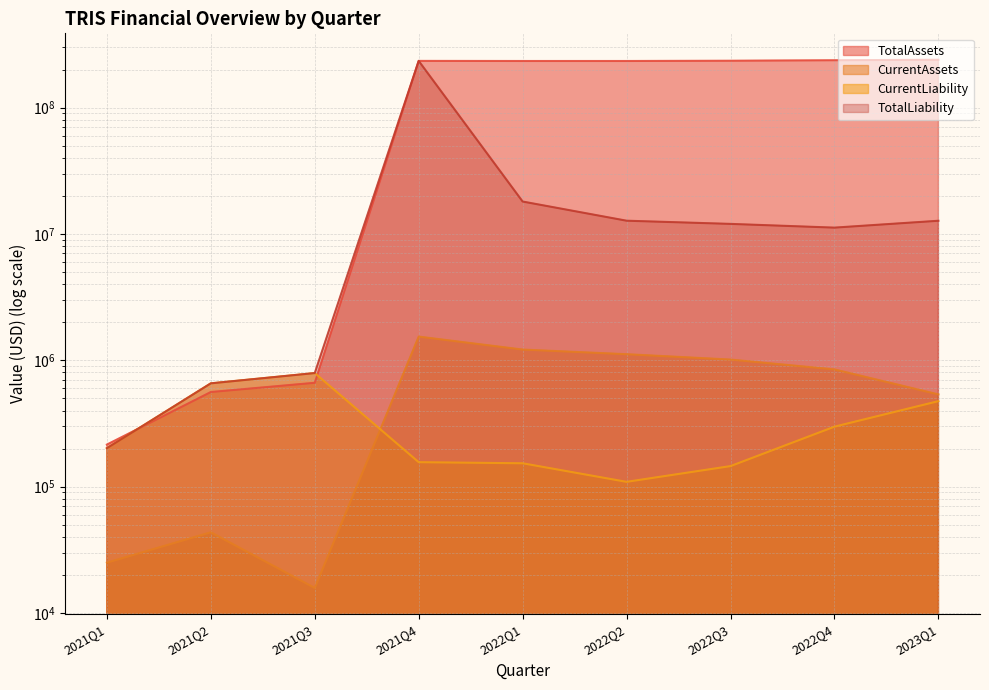

Reading left to right, what are all the values shown in this chart?

TotalAssets: 2021Q1=215000	2021Q2=560399	2021Q3=663160	2021Q4=234101416	2022Q1=233679318	2022Q2=233661318	2022Q3=234853325	2022Q4=236779577	2023Q1=239060417
CurrentAssets: 2021Q1=25000	2021Q2=43491	2021Q3=15771	2021Q4=1539037	2022Q1=1215196	2022Q2=1116565	2022Q3=1012729	2022Q4=846081	2023Q1=536592
CurrentLiability: 2021Q1=201304	2021Q2=656465	2021Q3=791690	2021Q4=156057	2022Q1=152951	2022Q2=109039	2022Q3=145293	2022Q4=298094	2023Q1=474663
TotalLiability: 2021Q1=201304	2021Q2=656465	2021Q3=791690	2021Q4=234101416	2022Q1=18040951	2022Q2=12720439	2022Q3=12002893	2022Q4=11213444	2023Q1=12709163